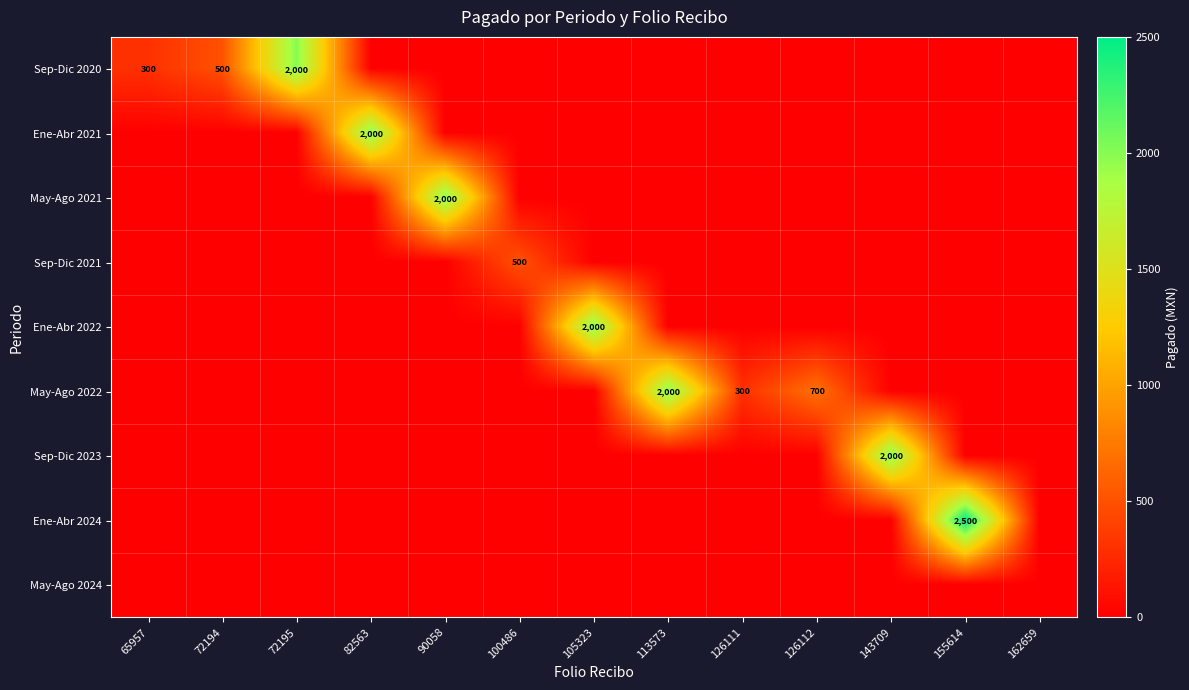

The value of May-Ago 2022 at 126112 is 364. True or false?

False